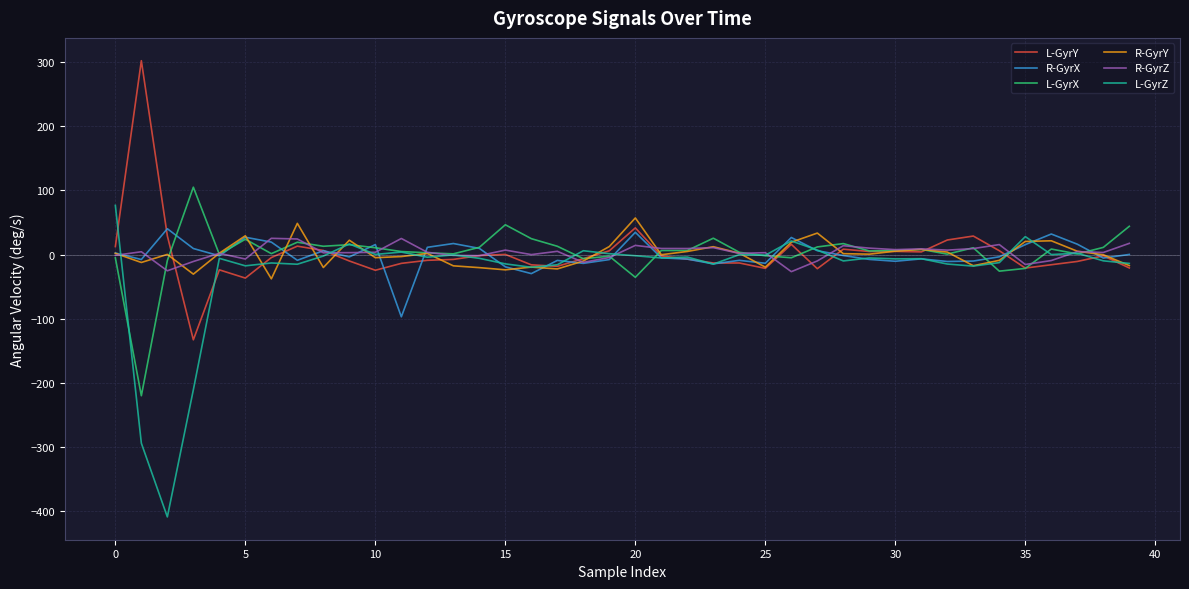

Which series has the largest range (max minus min)?

L-GyrZ